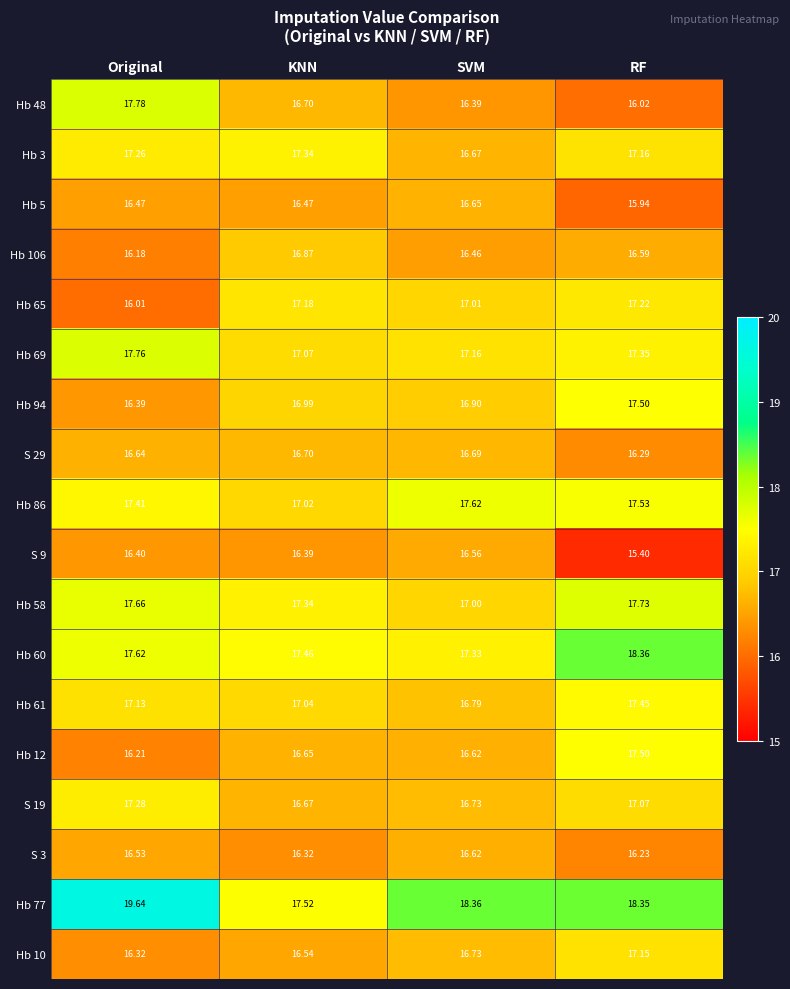

Which category has the highest value in the Hb 60 series?

RF